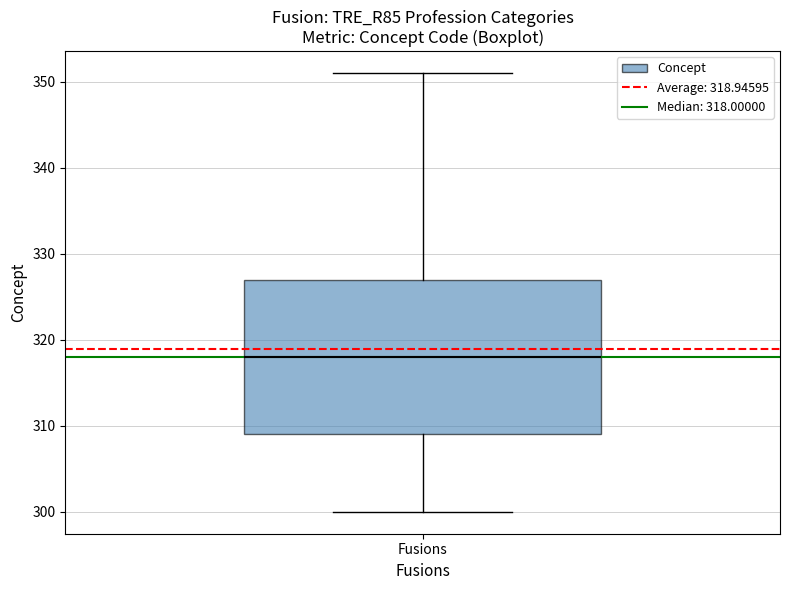

Where is the lower edge of the box for Fusions on the y-axis? The values are not printed on the chart, so give them approximately, as read against the axis.

309